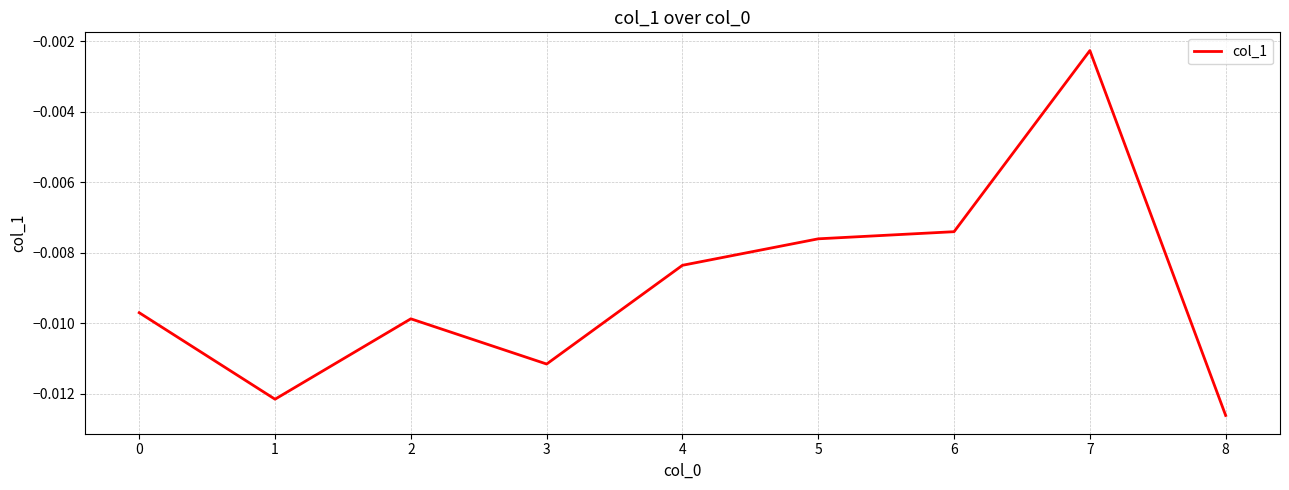

Which has a higher value, 3 or 7?

7